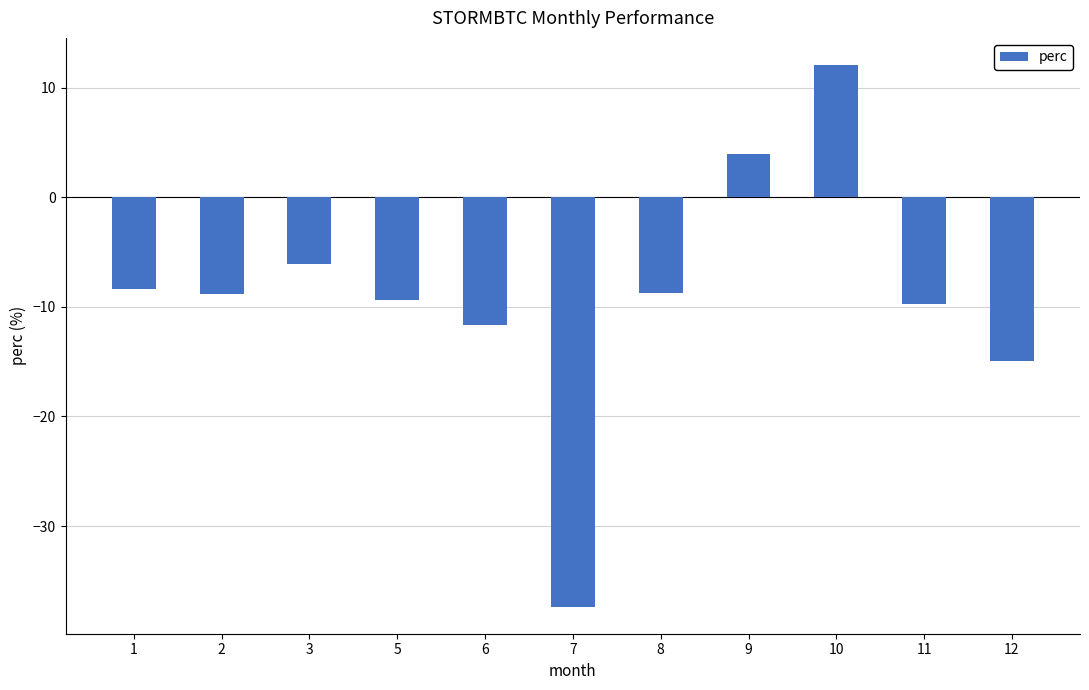

At which label does the data first exceed -8?

3